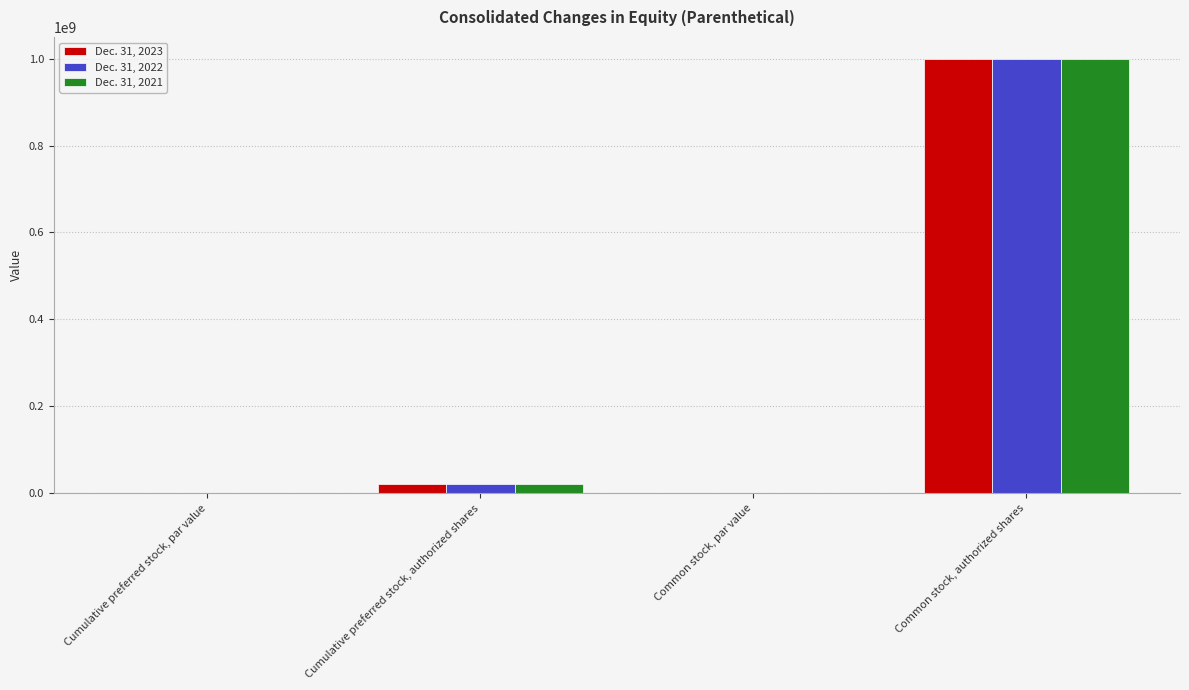

The Dec. 31, 2022 series shows 20000000.0 at Cumulative preferred stock, authorized shares. True or false?

True